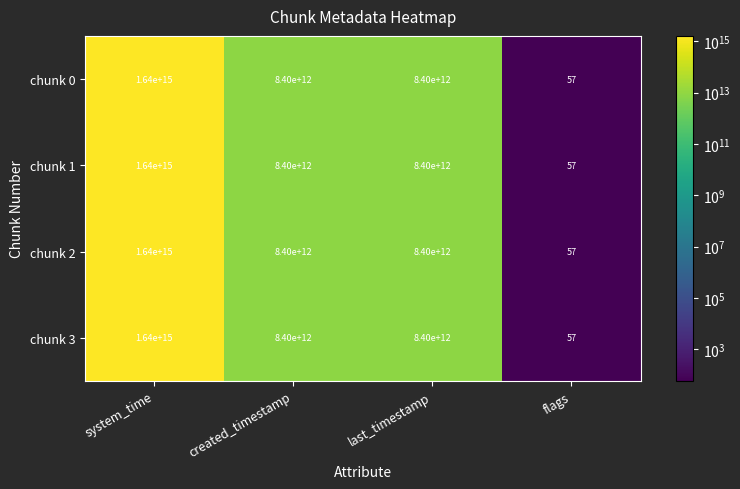

True or false: chunk 0 has a value of 1640000000000000 at system_time.

True